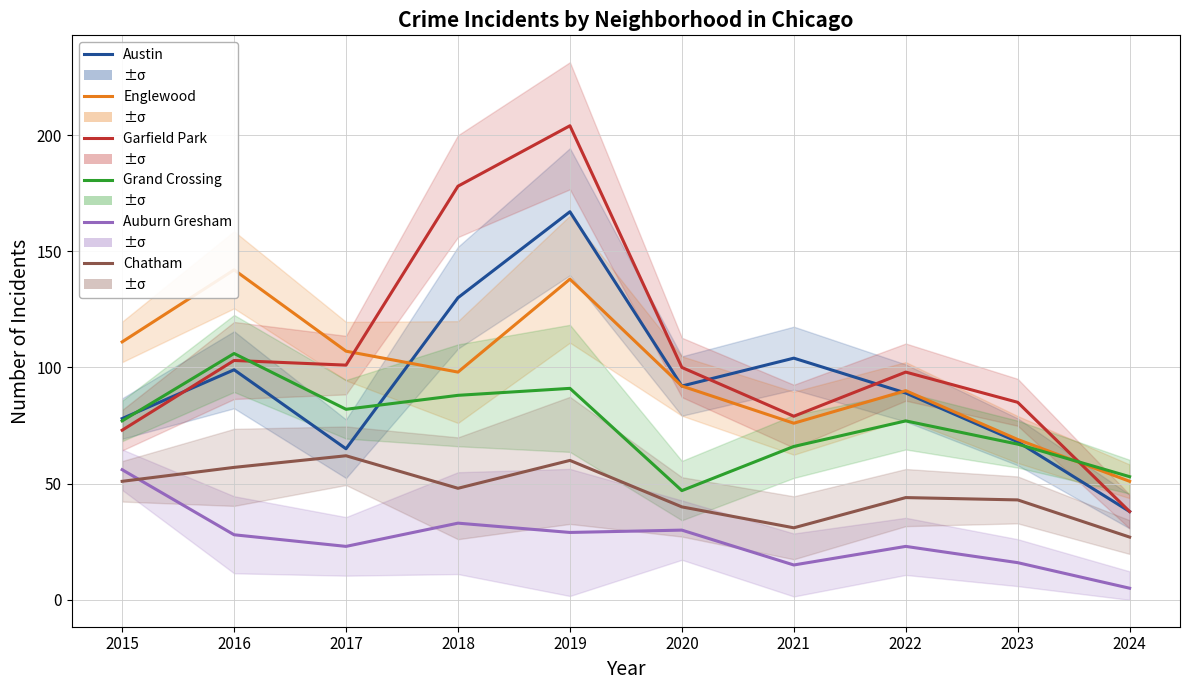

How many data points does each series have?

10